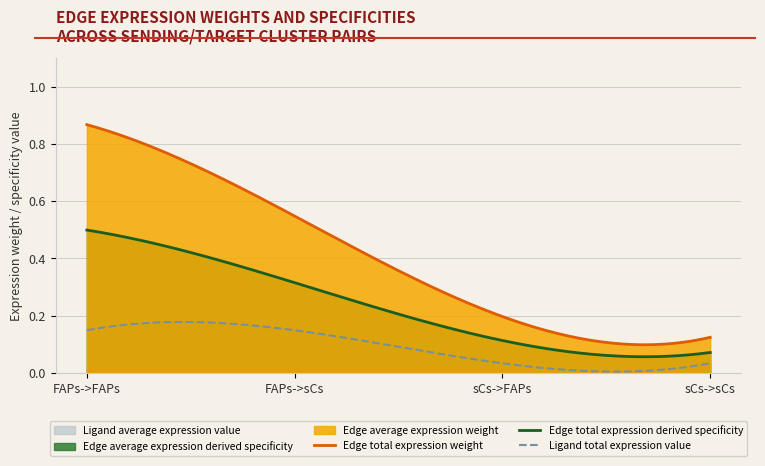

Which category has the lowest value in the Ligand total expression value series?

sCs->FAPs